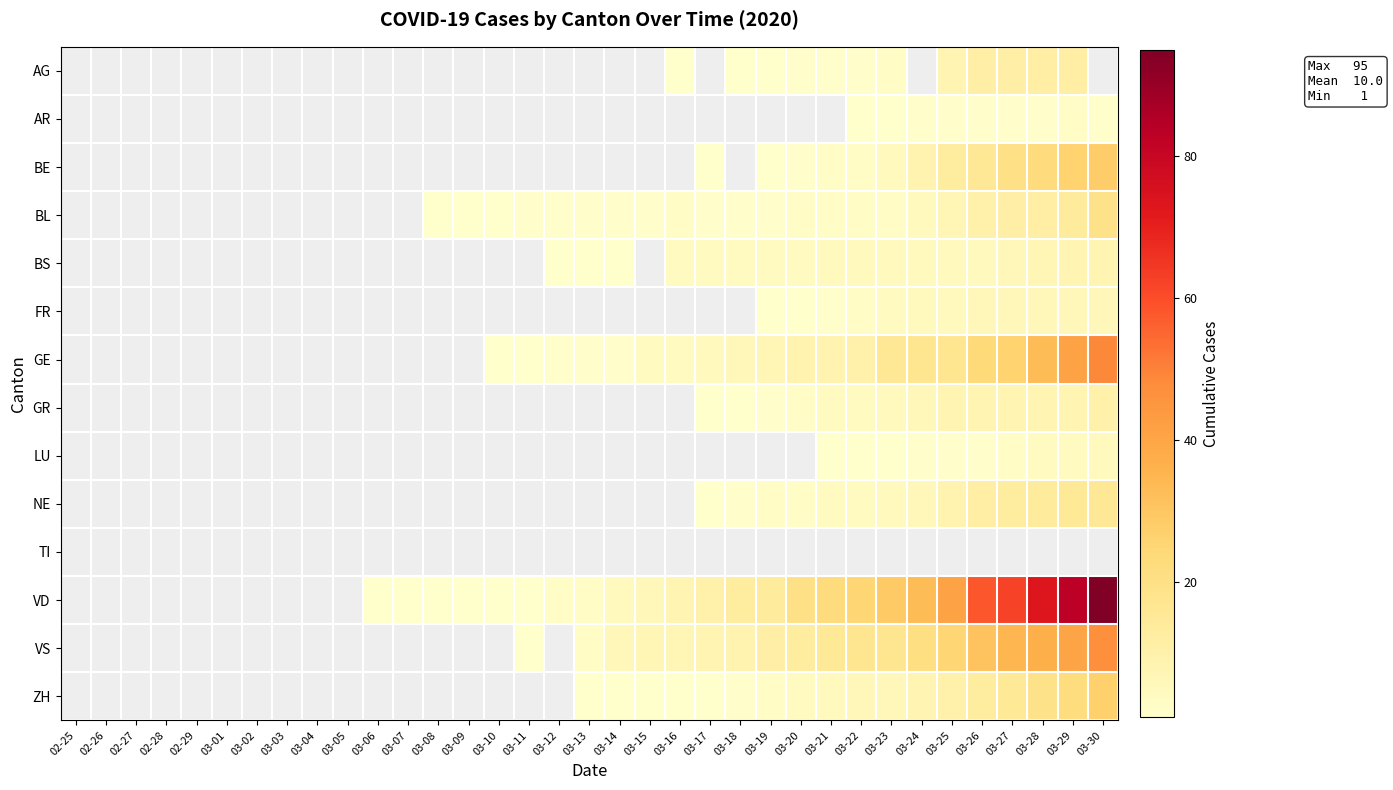

At which category does the chart reach its peak across all series?

03-30